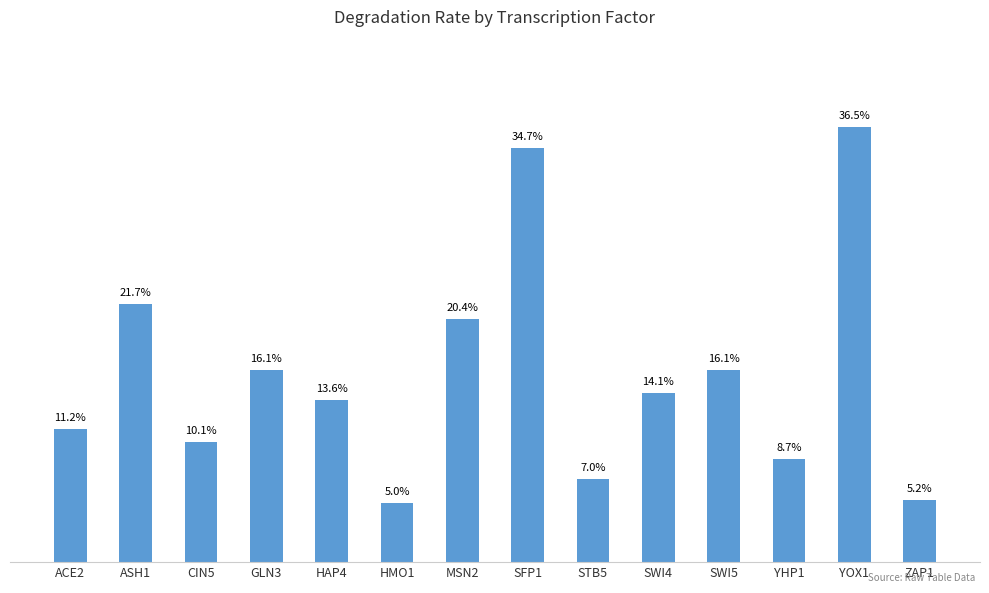

Are the bars horizontal?

No